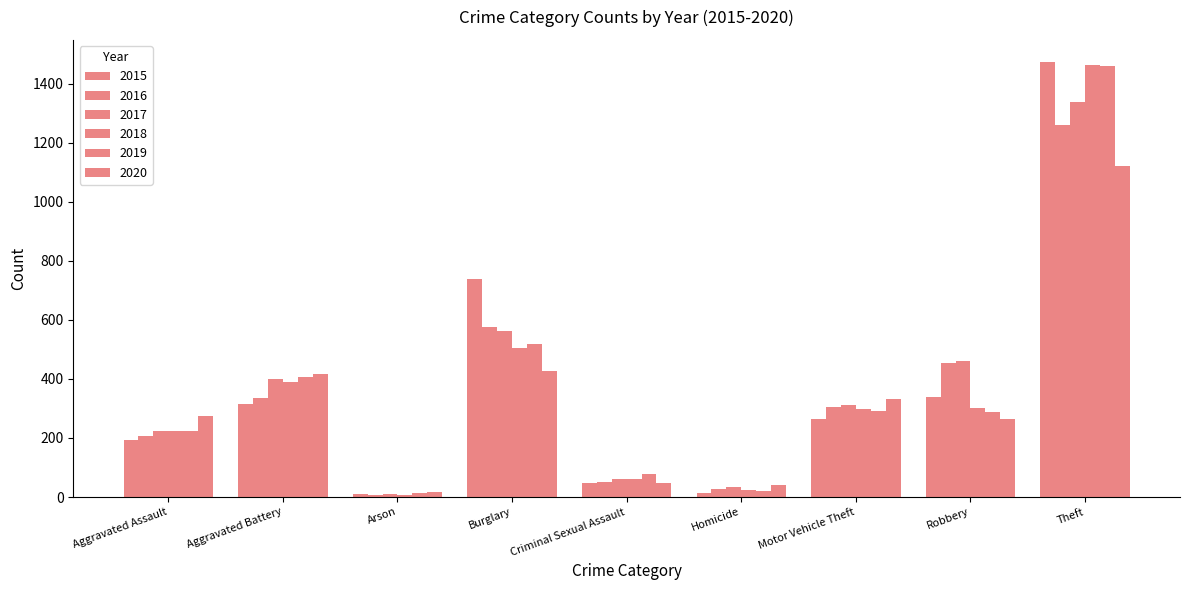

At which category does the chart reach its peak across all series?

Theft